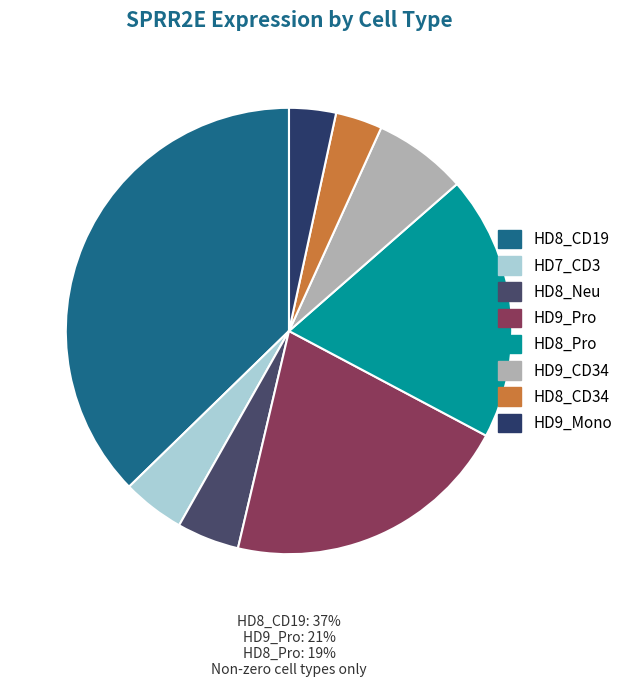

To the nearest percent, what is the difference between the HD9_Mono and HD8_CD19 slice percentages?

34%